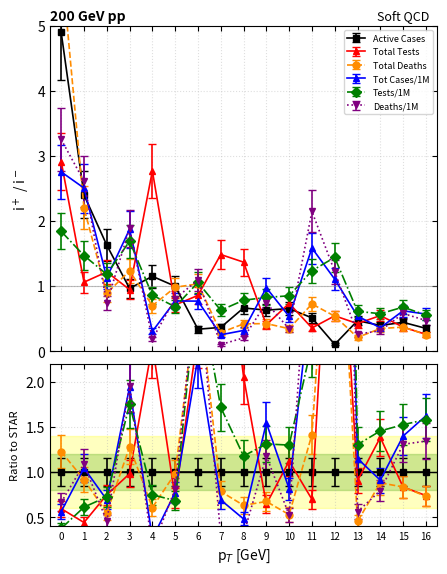

Does the chart have visible grid lines?

Yes